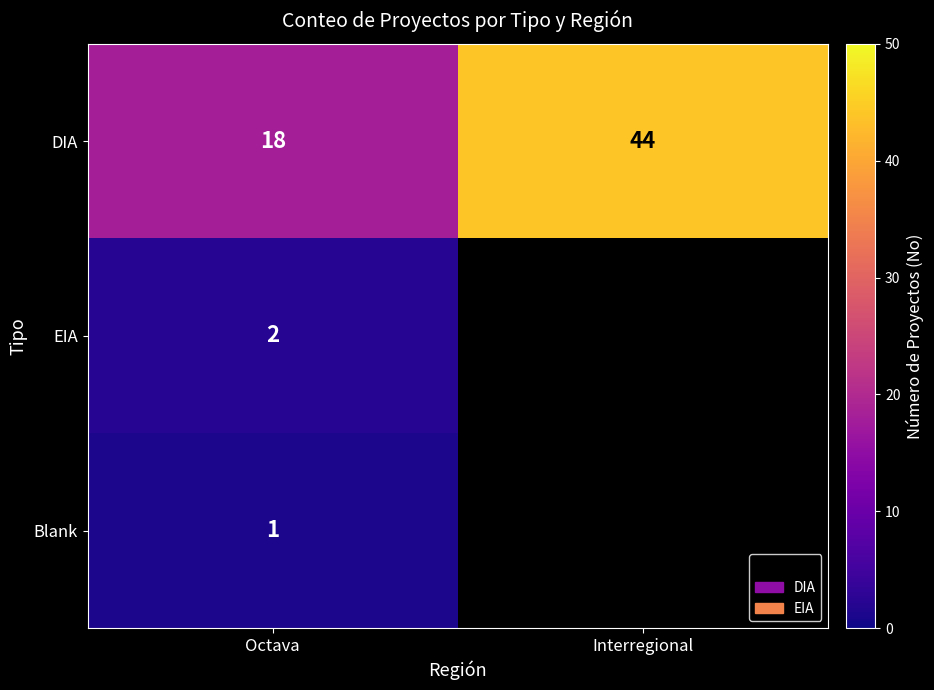

Is the value of DIA at Interregional greater than the value of EIA at Octava?

Yes